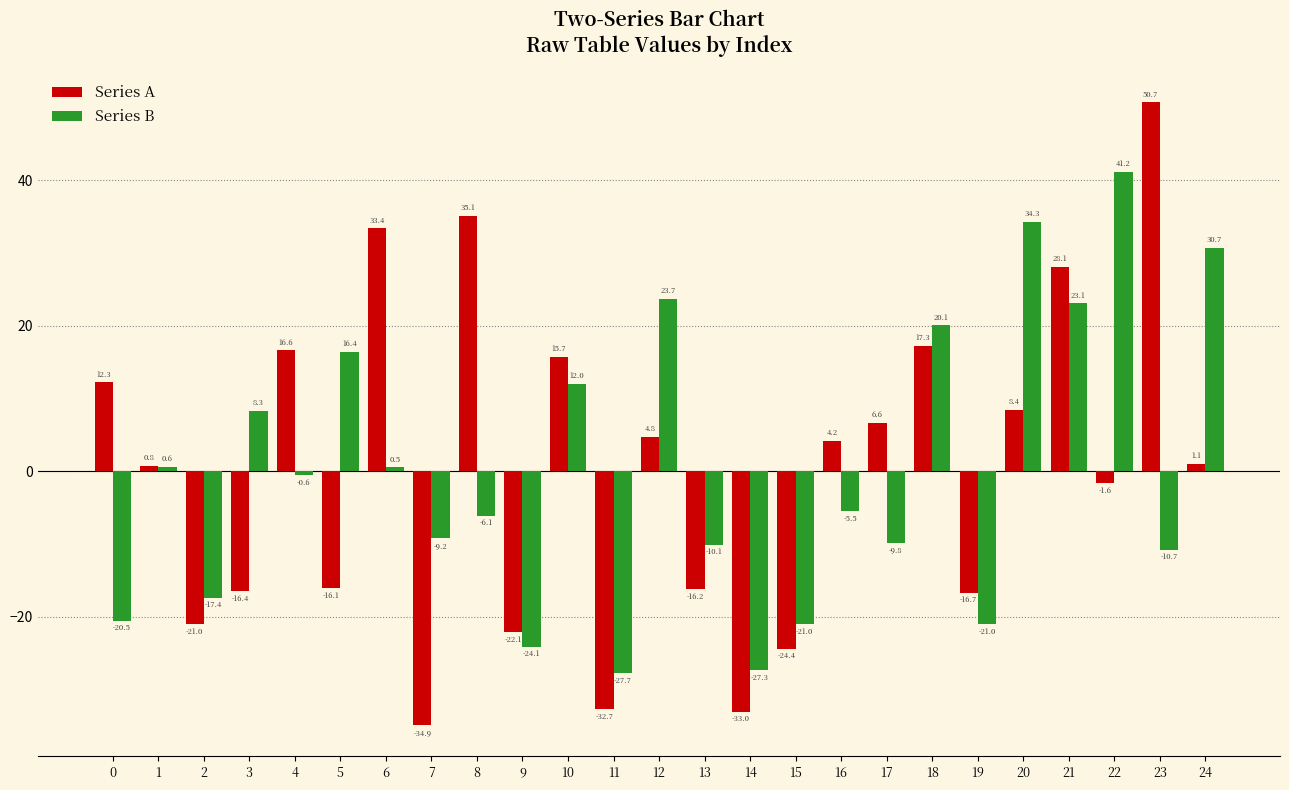

At how many categories does at least one series exceed 44?

1